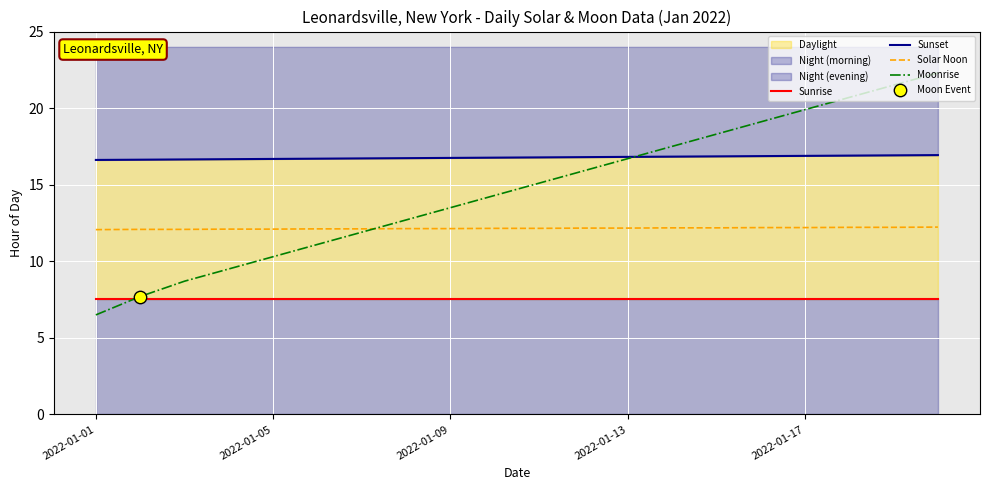

Which series has the largest total across all categories?

Sunset